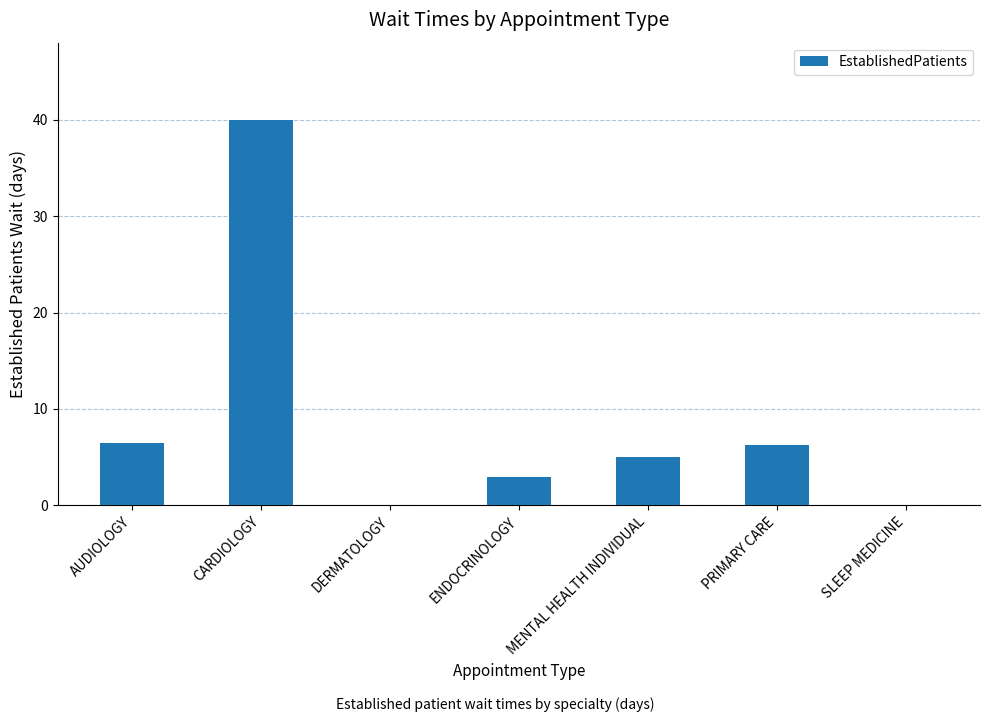

Reading left to right, what are all the values shown in this chart?

6.5	40.0	0.0	2.9	5.0	6.3	0.0